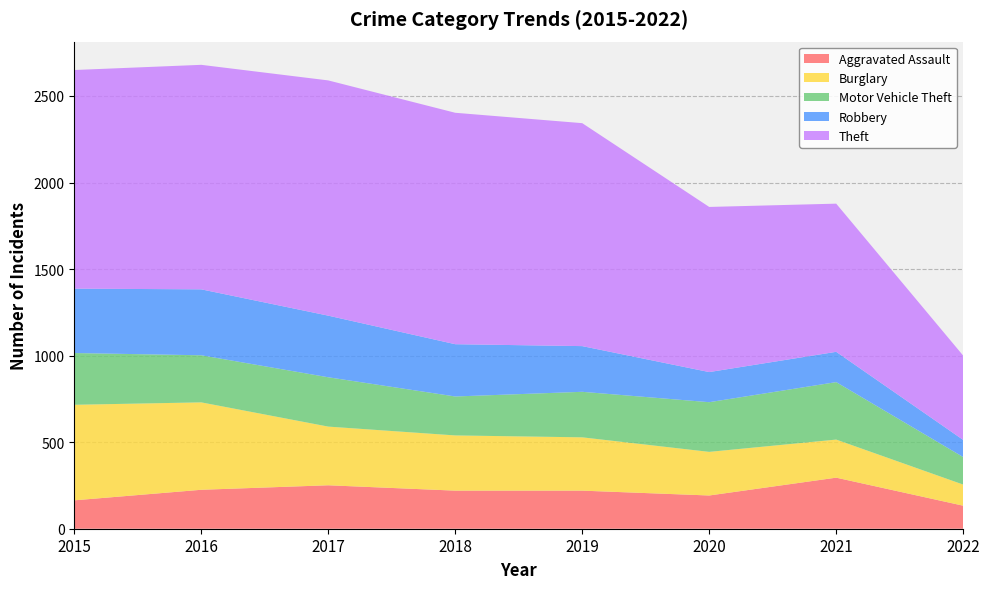

Reading left to right, transcribe all the data shown in this chart.

Aggravated Assault: 164	225	251	220	220	192	295	133
Burglary: 552	505	339	319	308	252	220	122
Motor Vehicle Theft: 299	272	285	225	263	287	332	159
Robbery: 372	381	356	302	264	174	175	99
Theft: 1263	1297	1359	1337	1288	954	856	487